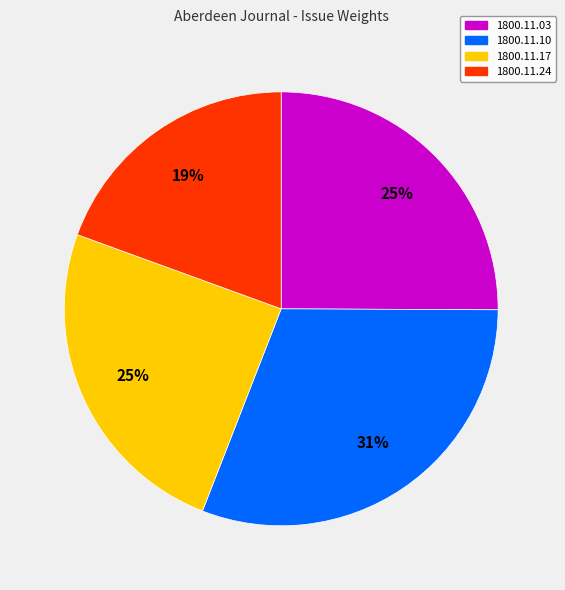

Is it true that 1800.11.03 is 25% of the pie?

True